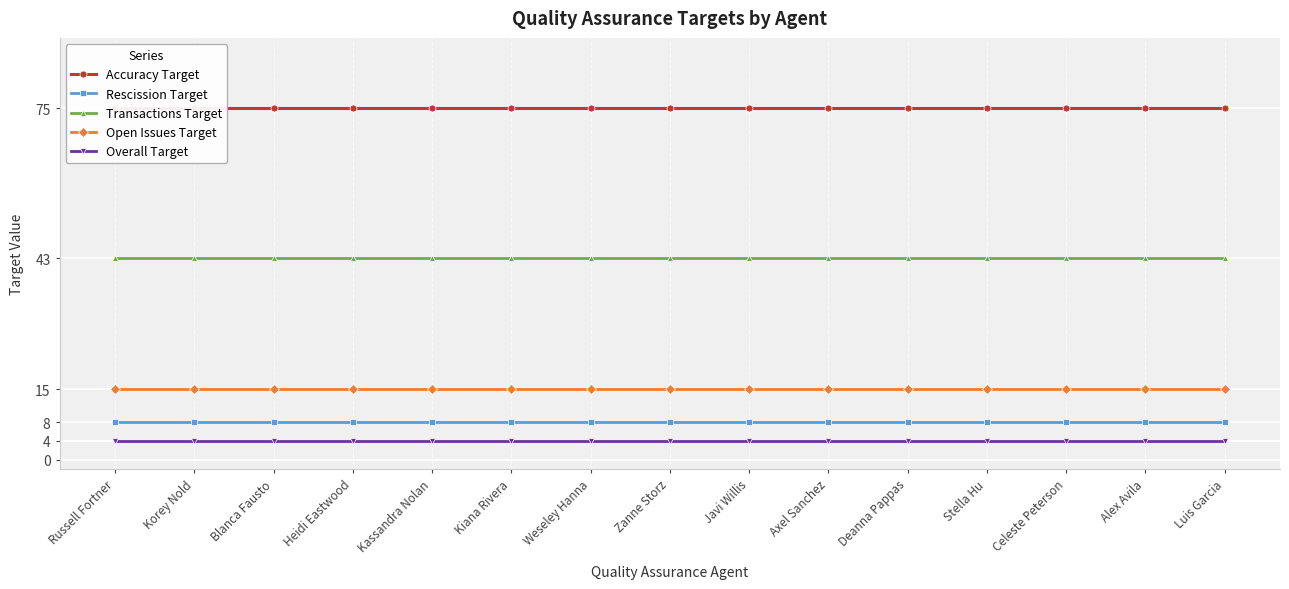

At which label is Transactions Target closest to 43?

Russell Fortner